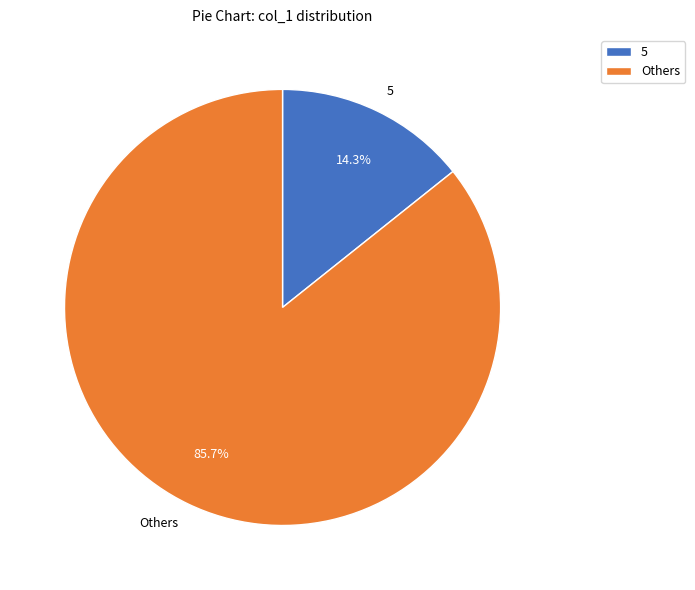

Count the number of slices in the pie.

2